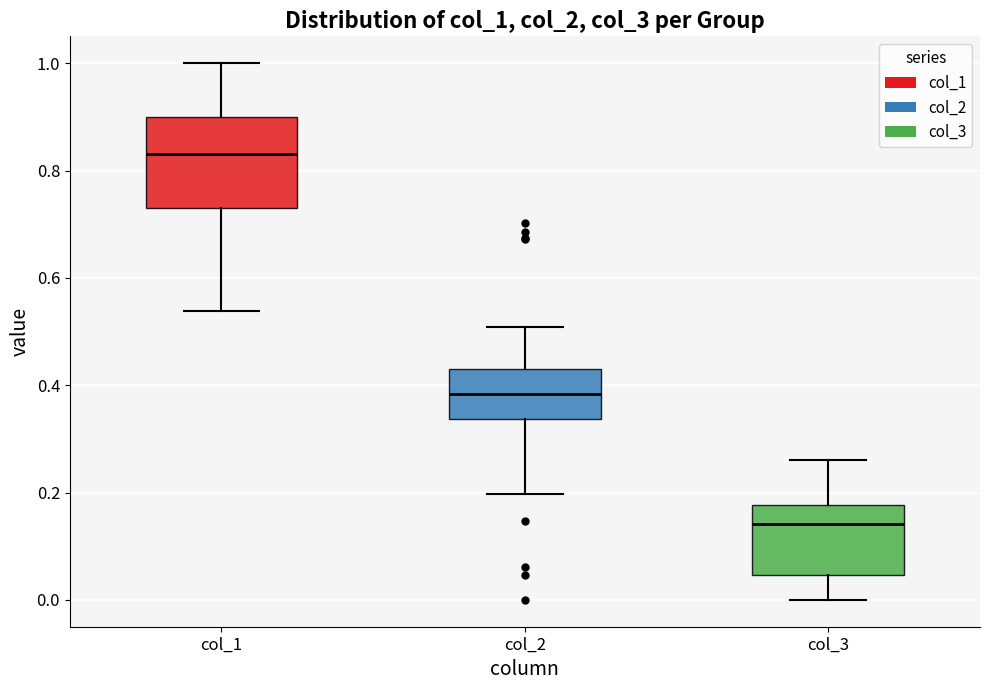

Which box is the tallest, from its lower edge to its upper edge?

col_1